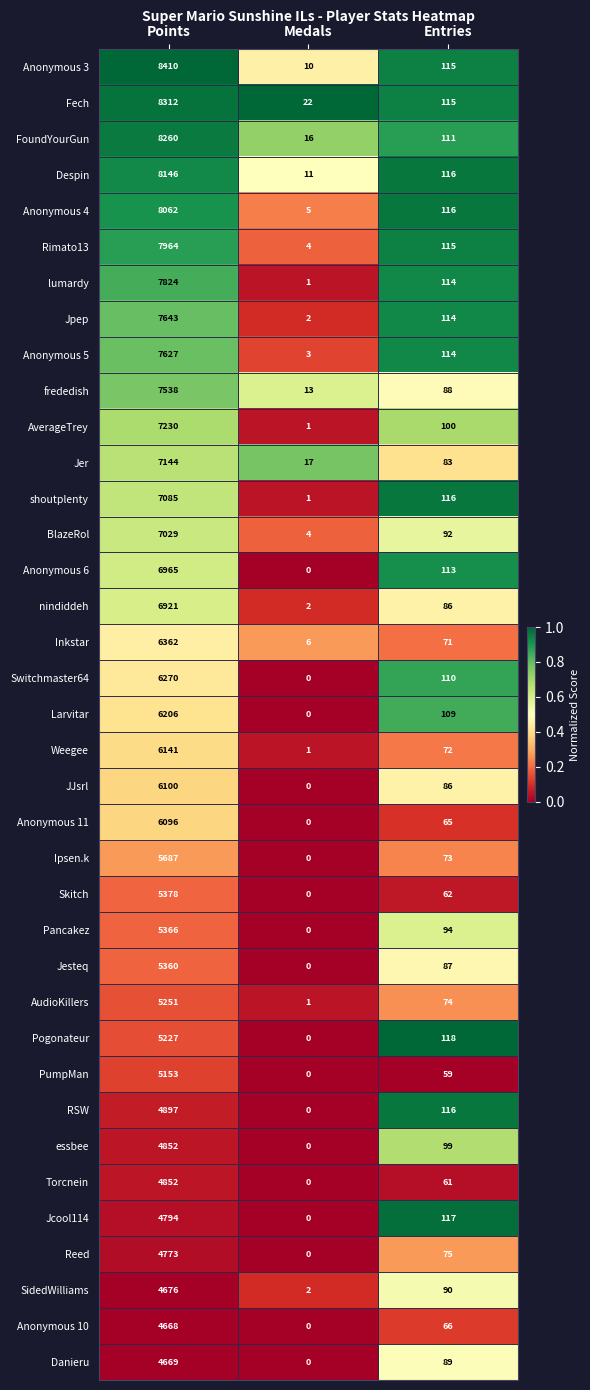

What is the sum of the BlazeRol values at Points and Entries?

7121